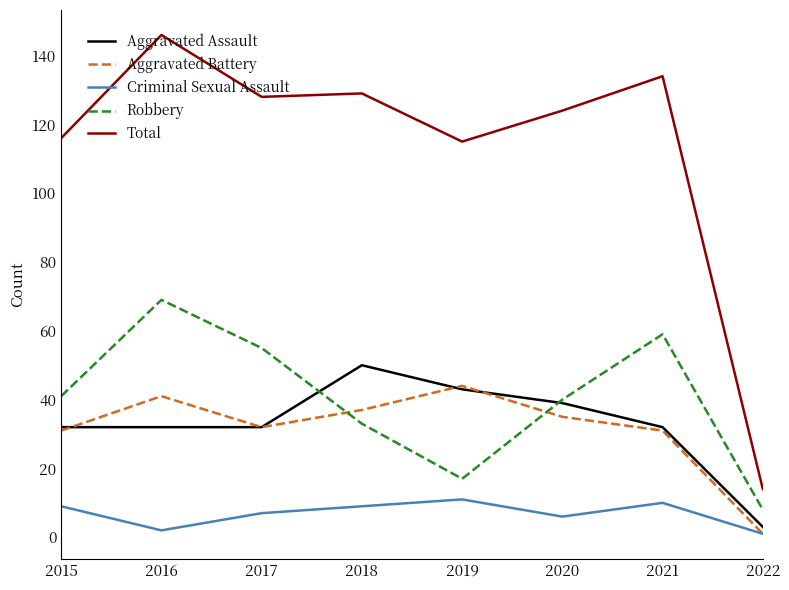

What are all the series names shown in the legend?

Aggravated Assault, Aggravated Battery, Criminal Sexual Assault, Robbery, Total